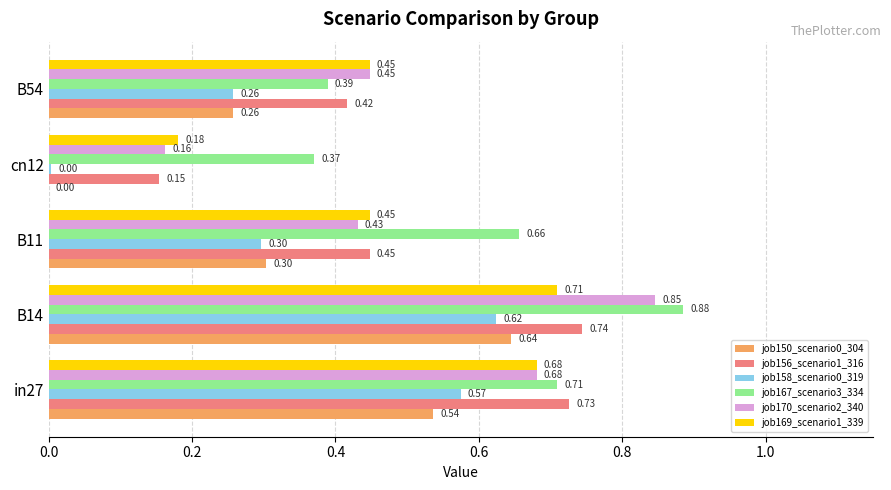

At which category is the sum across all series the highest?

B14